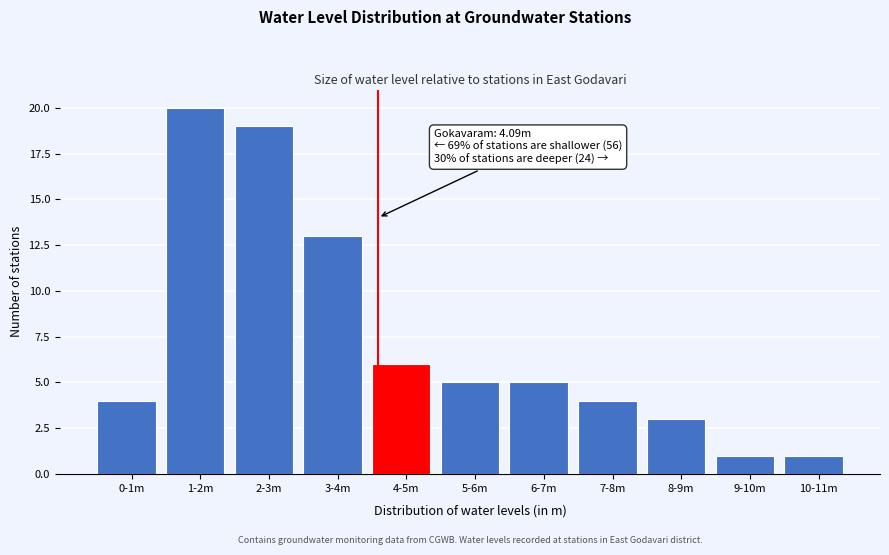

Reading left to right, what are all the values shown in this chart?

4	20	19	13	6	5	5	4	3	1	1